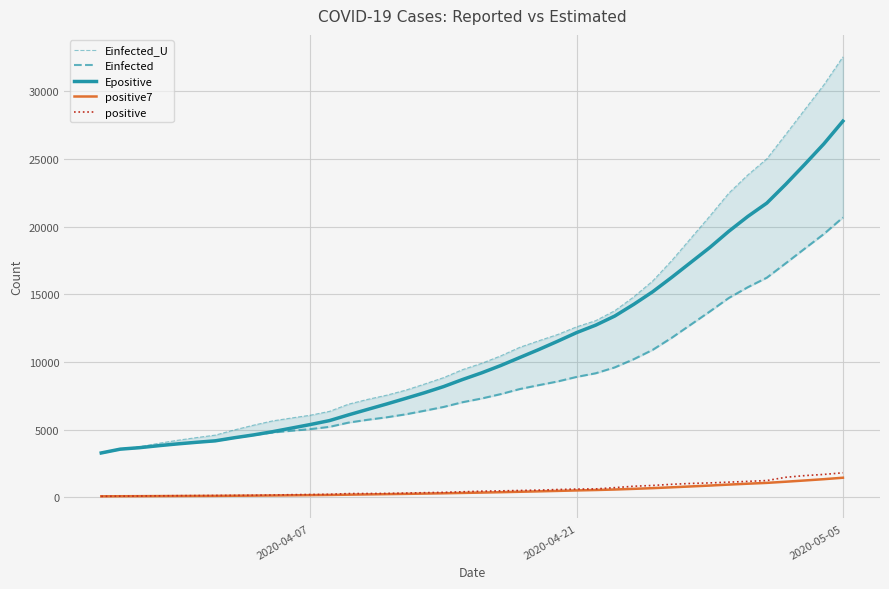

True or false: positive7 and Epositive intersect in this chart.

False